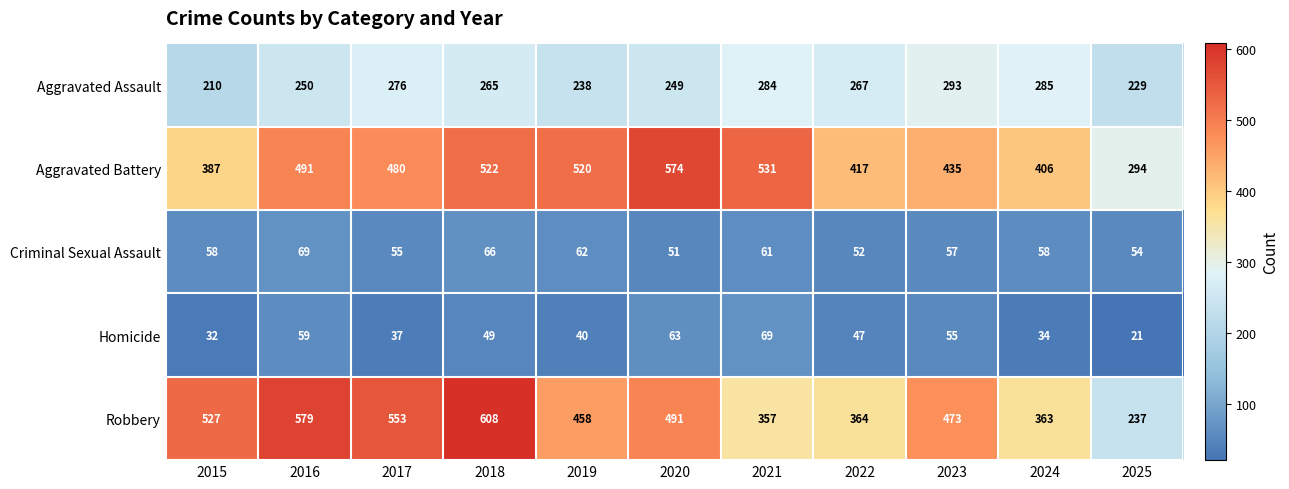

Count the number of data series in this chart.

5